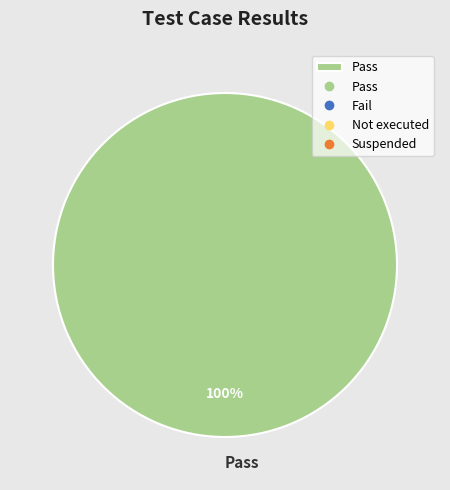

What percentage is the Pass slice, to the nearest percent?

100%